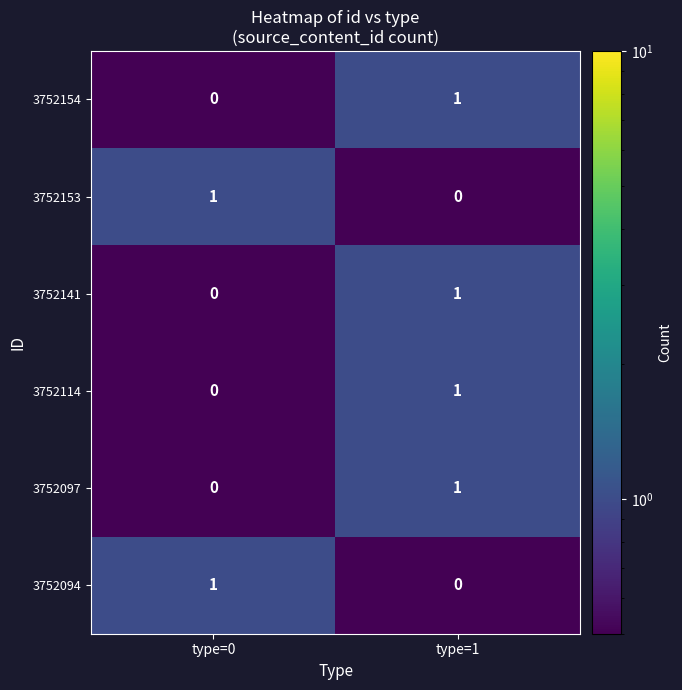

List the labels in order of 3752114 value, largest first.

type=1, type=0